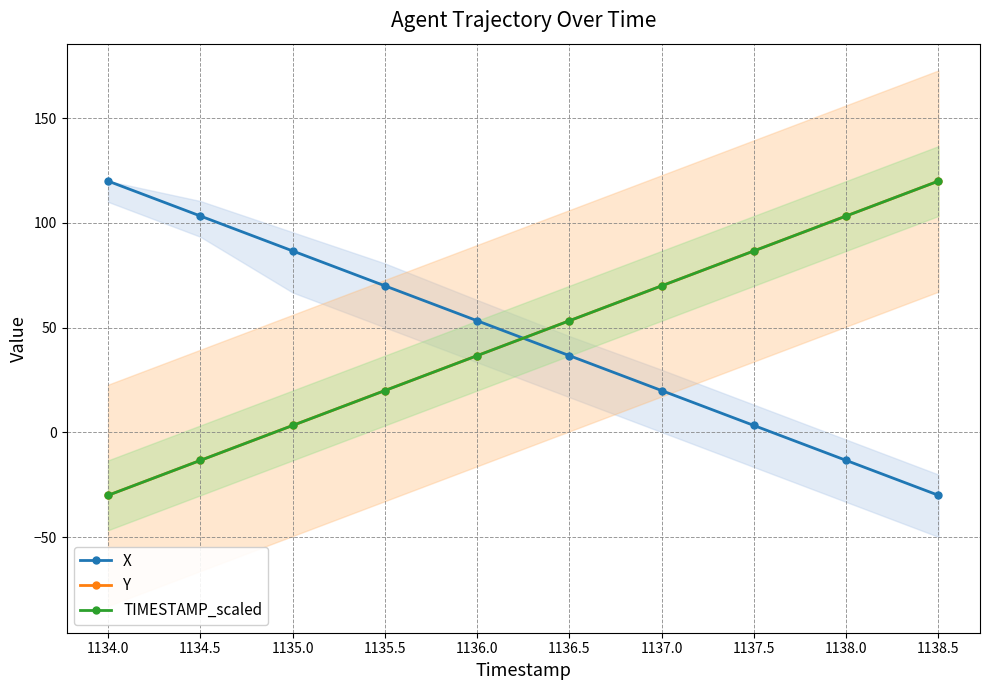

What is the highest value of the Y series?

120.0